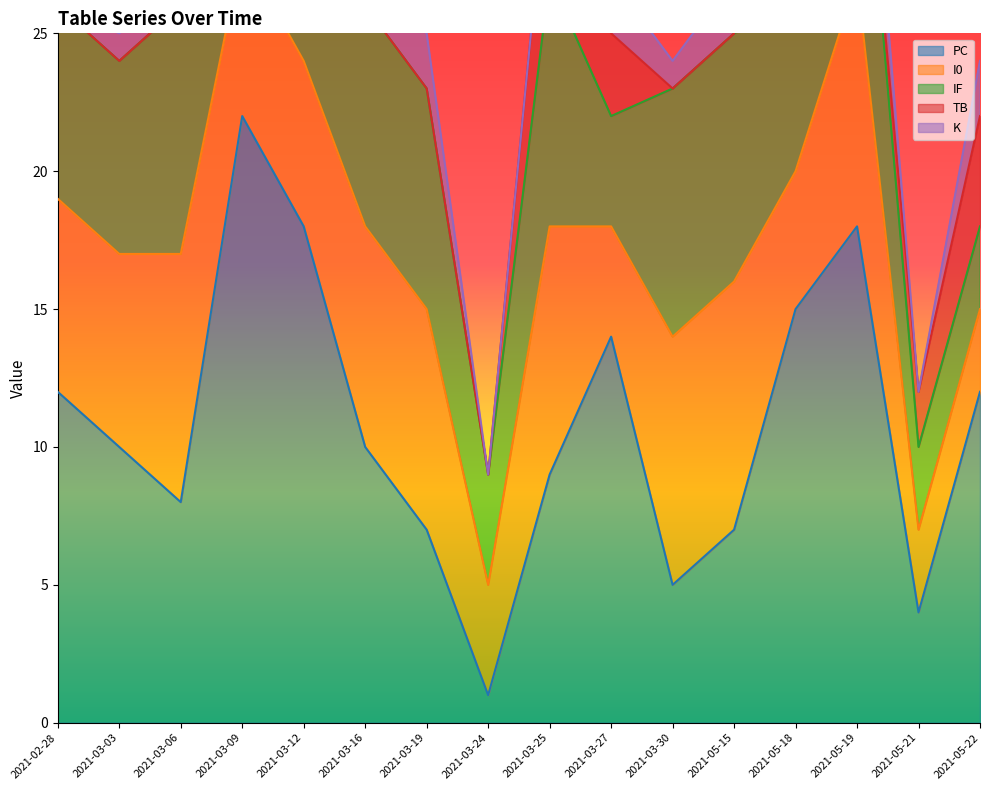

What is the approximate value of K at 2021-05-22?

2